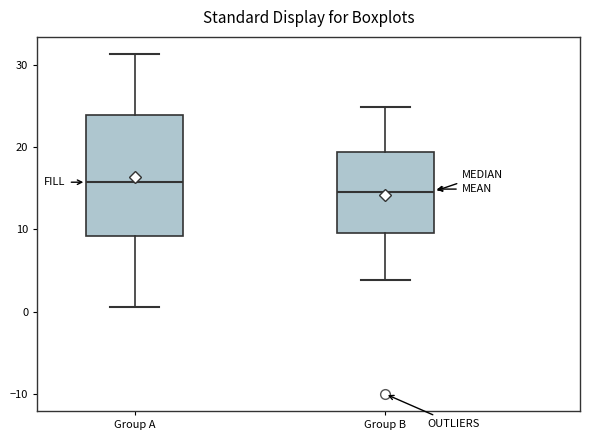

Where does the lower whisker of the box for Group A end on the y-axis? The values are not printed on the chart, so give them approximately, as read against the axis.

1